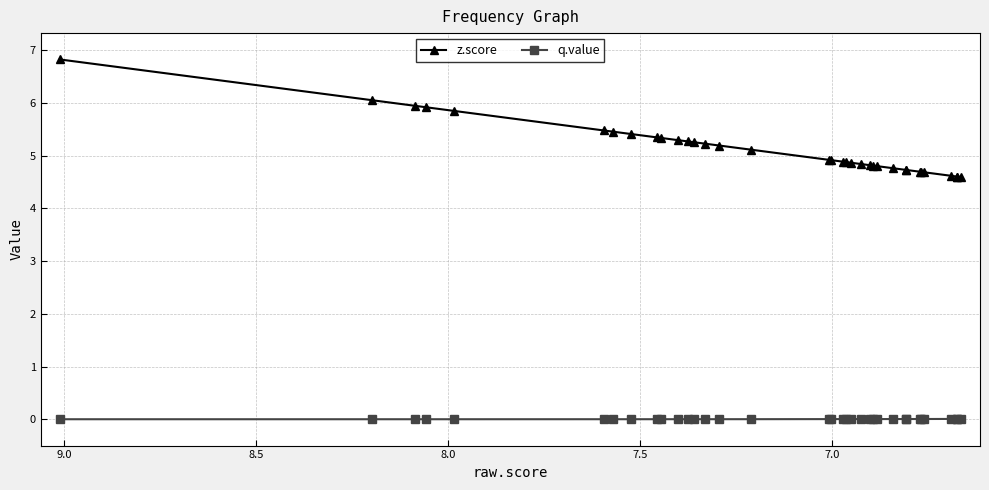

How many lines are shown in the chart?

2